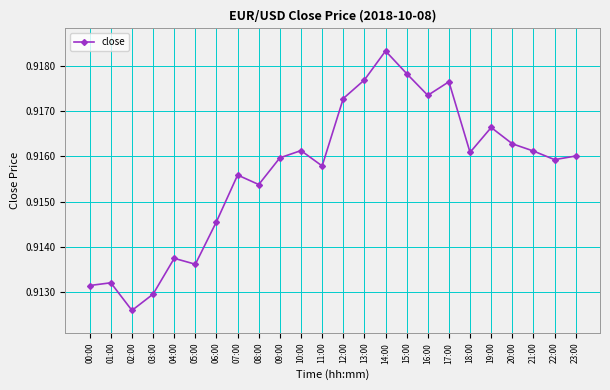

Which label corresponds to the smallest value in the chart?

02:00